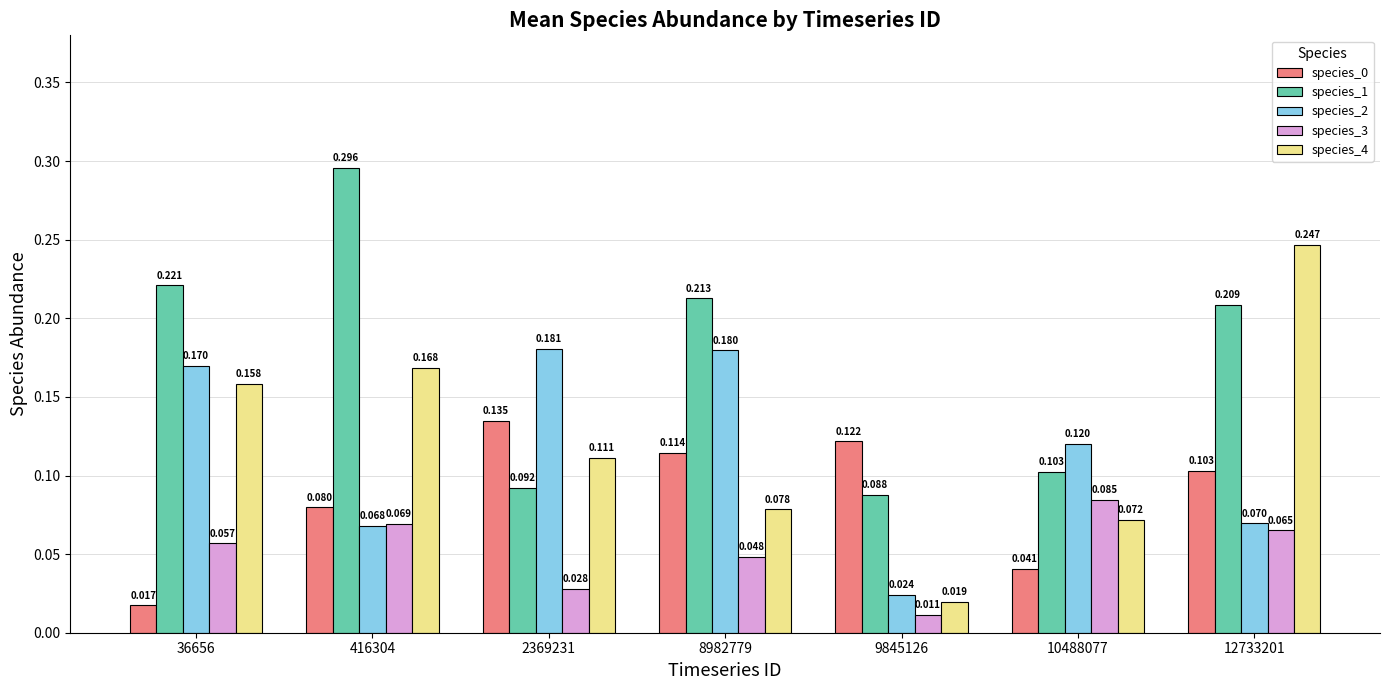

Count the number of categories in the chart.

7